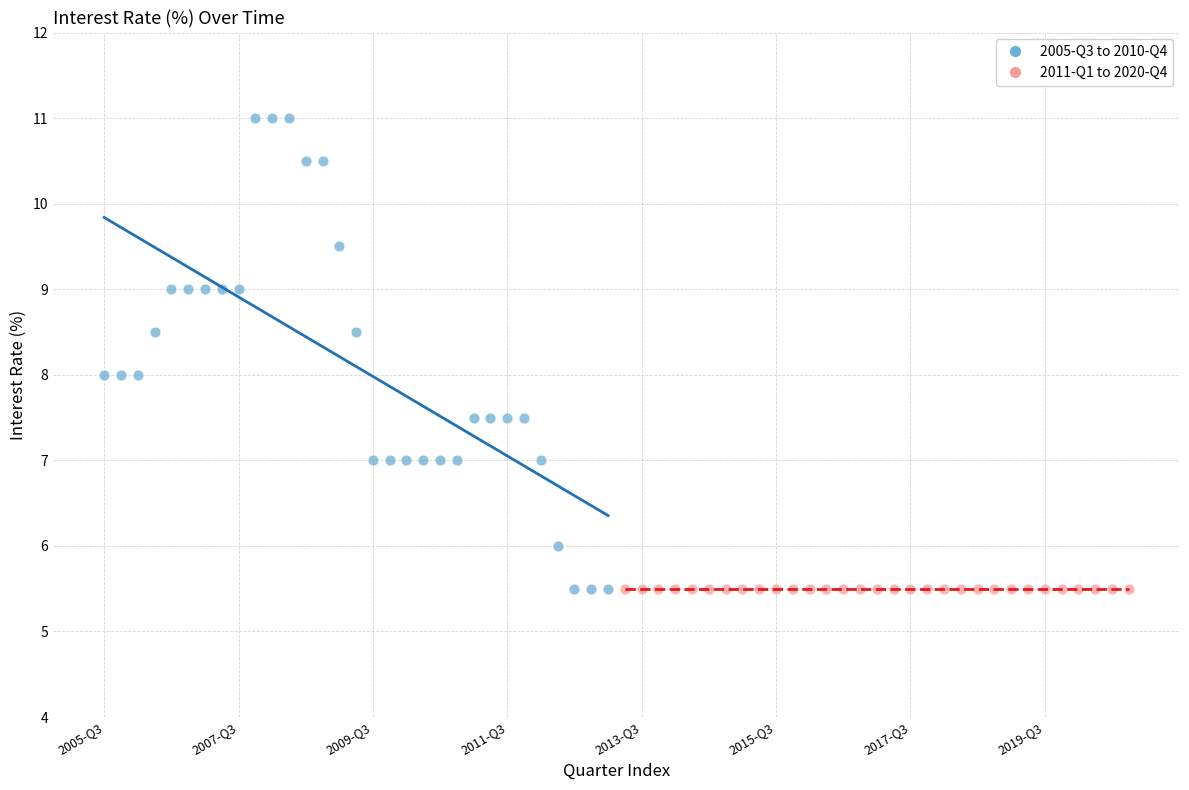

Which series reaches the maximum Y coordinate?

2005-Q3 to 2010-Q4